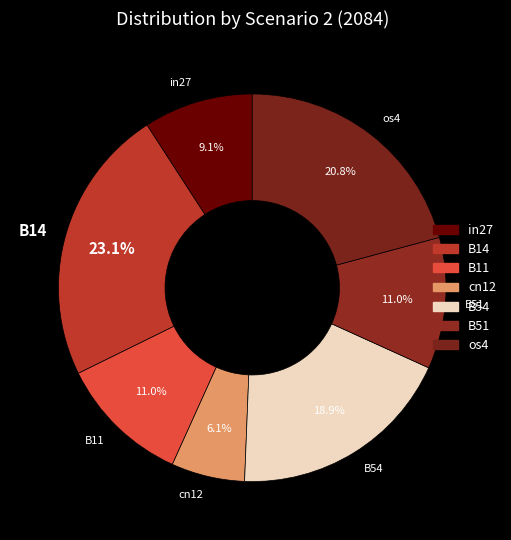

Which category has the smallest portion of the pie?

cn12